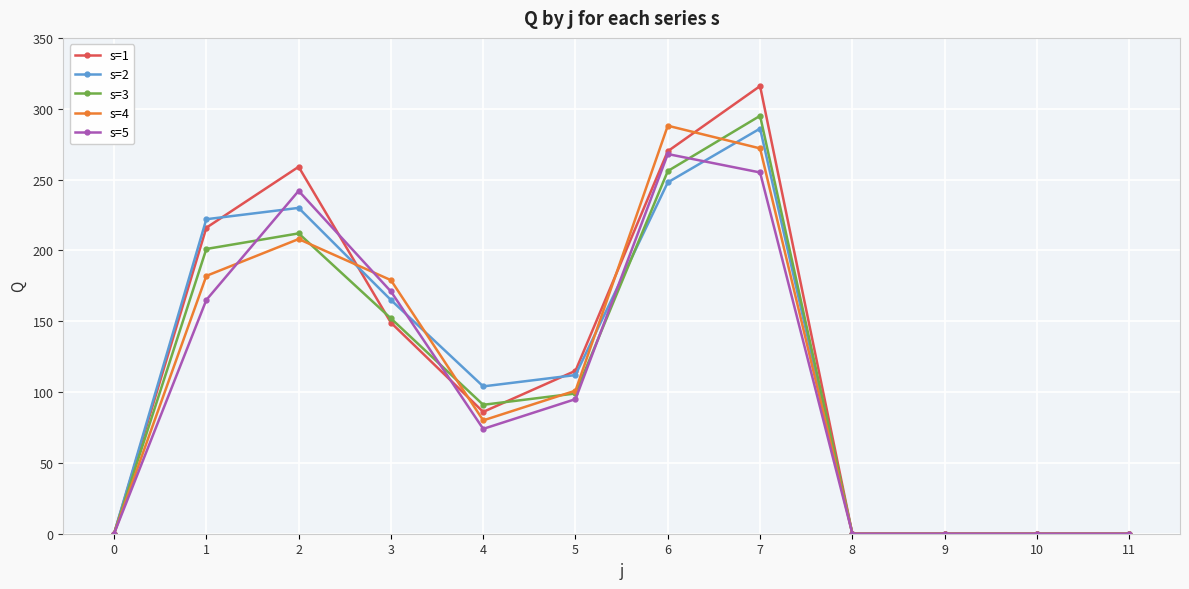

Which category has the highest value across all series?

7